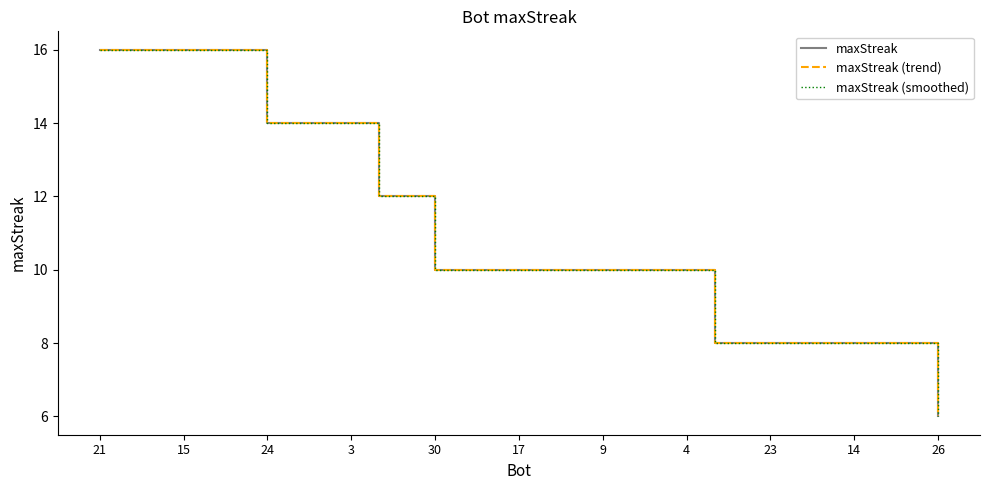

What is the difference between the maximum and minimum values in the maxStreak (trend) series?

10